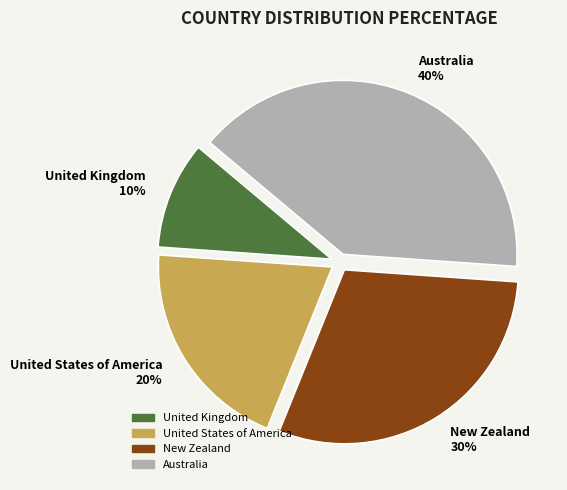

Approximately how many times larger is the value at Australia compared to United States of America?

2.0